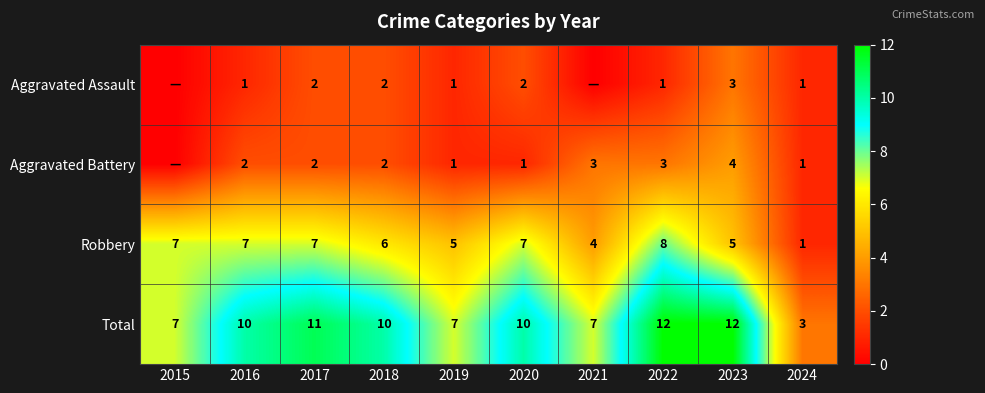

The Aggravated Battery series shows 2 at 2016. True or false?

True